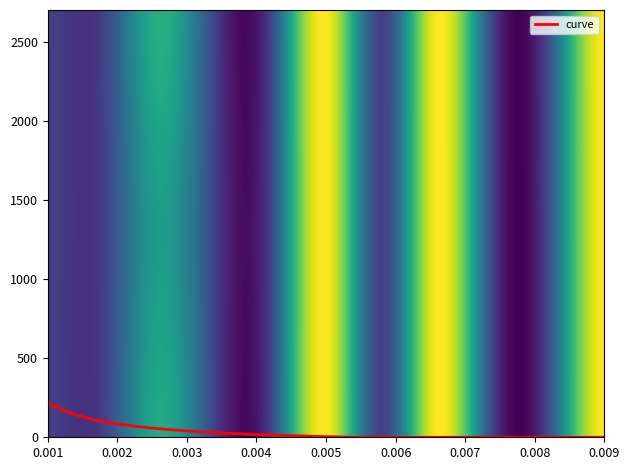

What is the maximum value for curve?

220.0